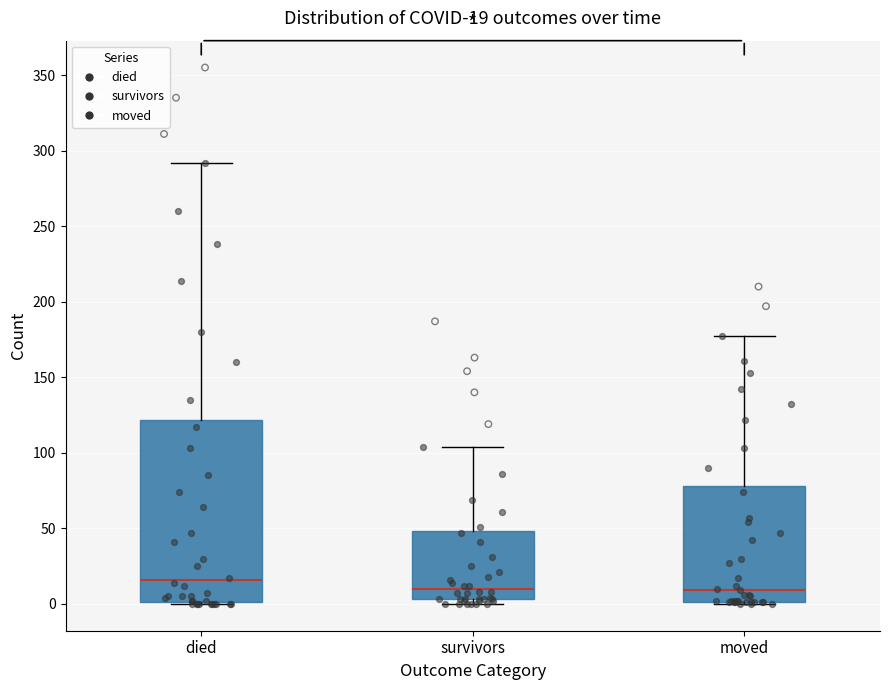

Which box is the tallest, from its lower edge to its upper edge?

died